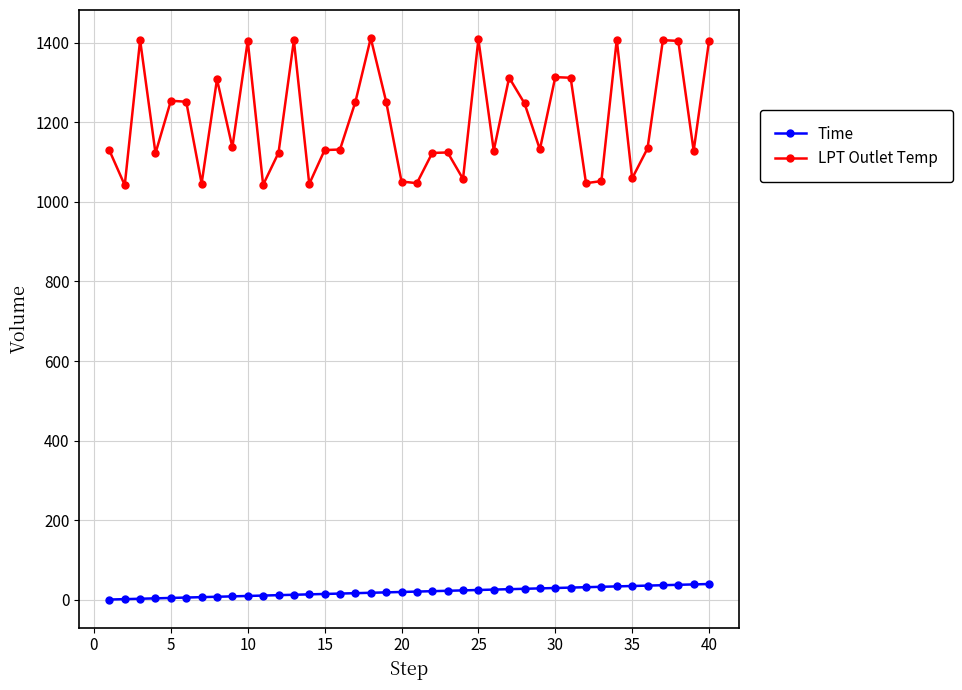

What is the greatest value displayed?

1411.3